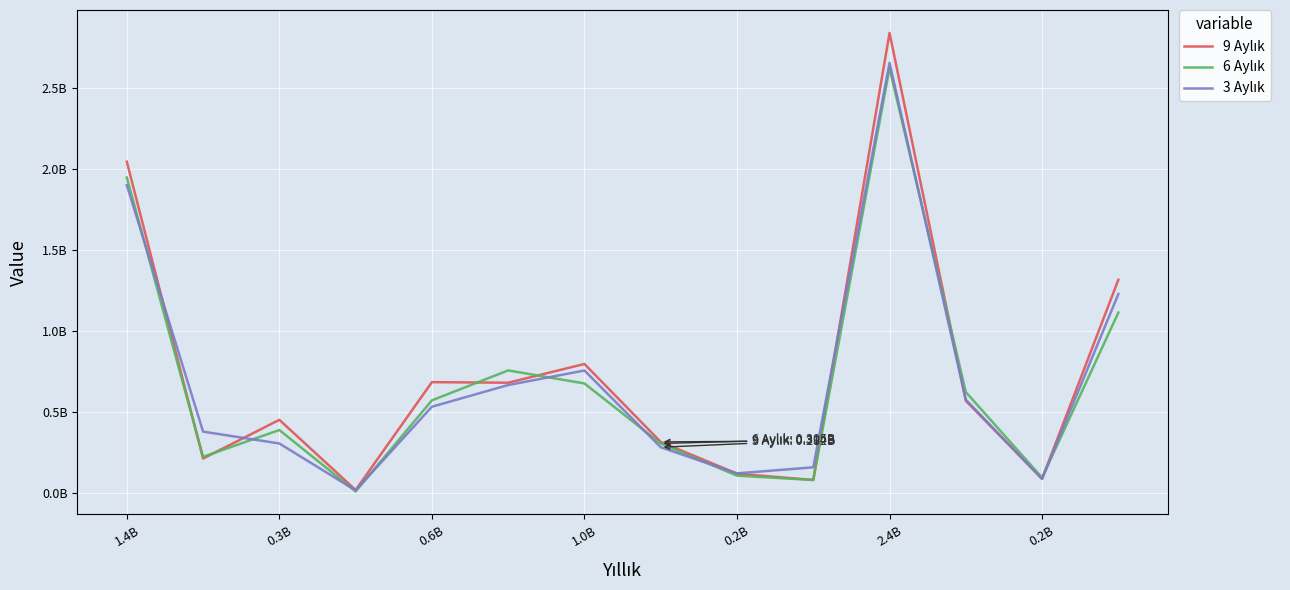

Where is 3 Aylık nearest to the value 1336296774?

13